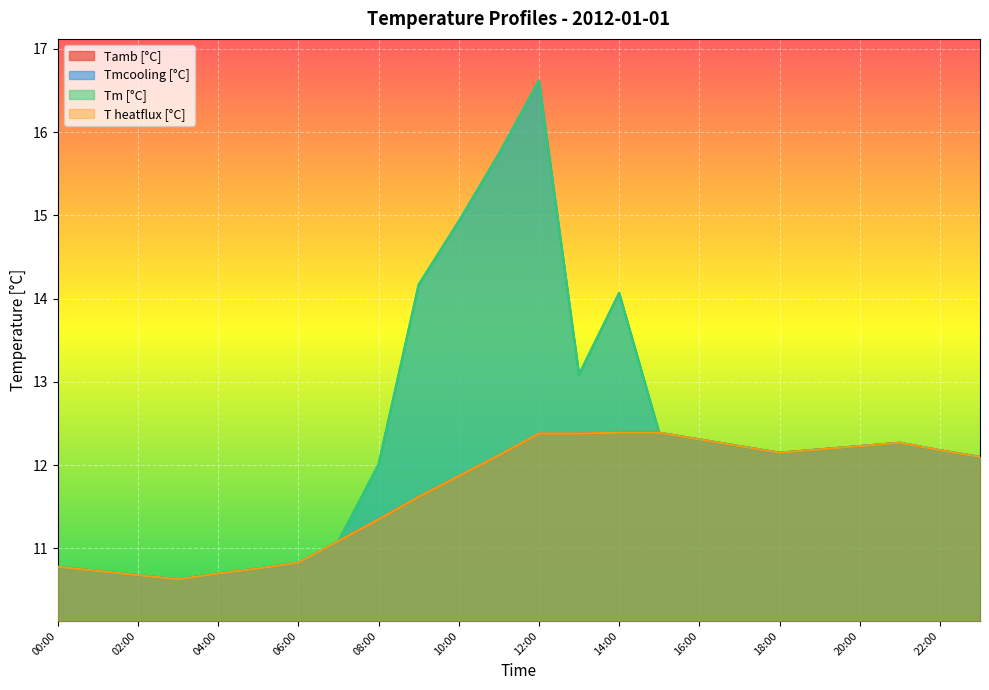

At which label does Tm [°C] first exceed 12?

08:00